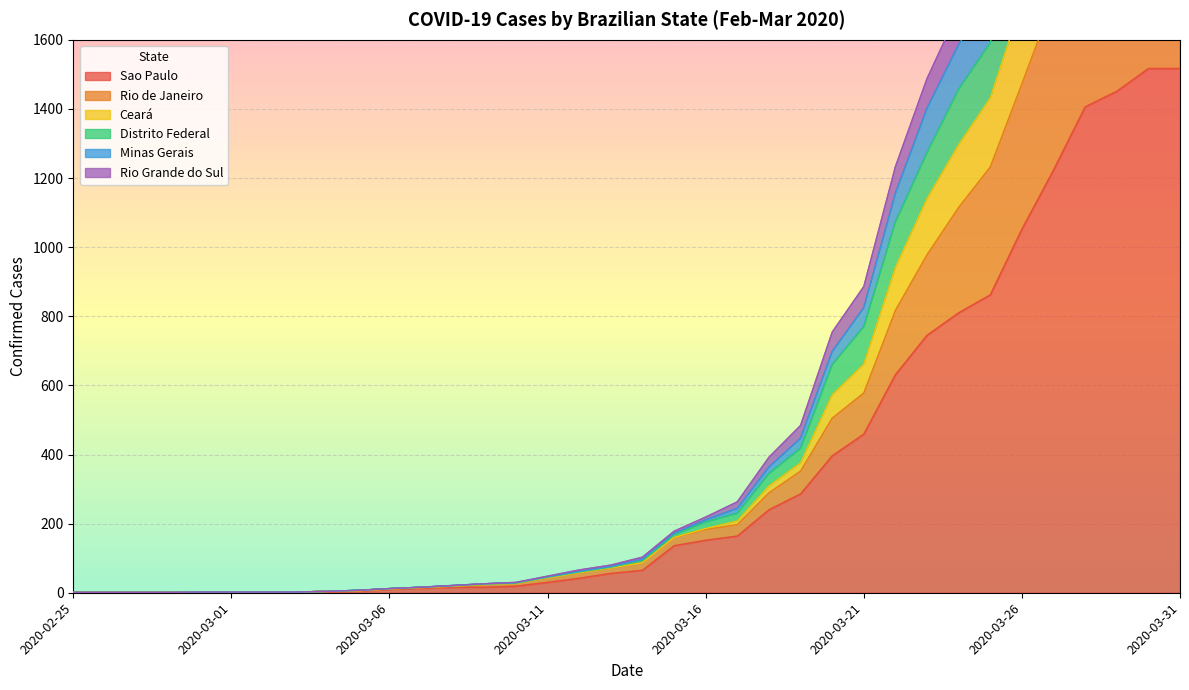

Which series has the largest range (max minus min)?

Rio de Janeiro